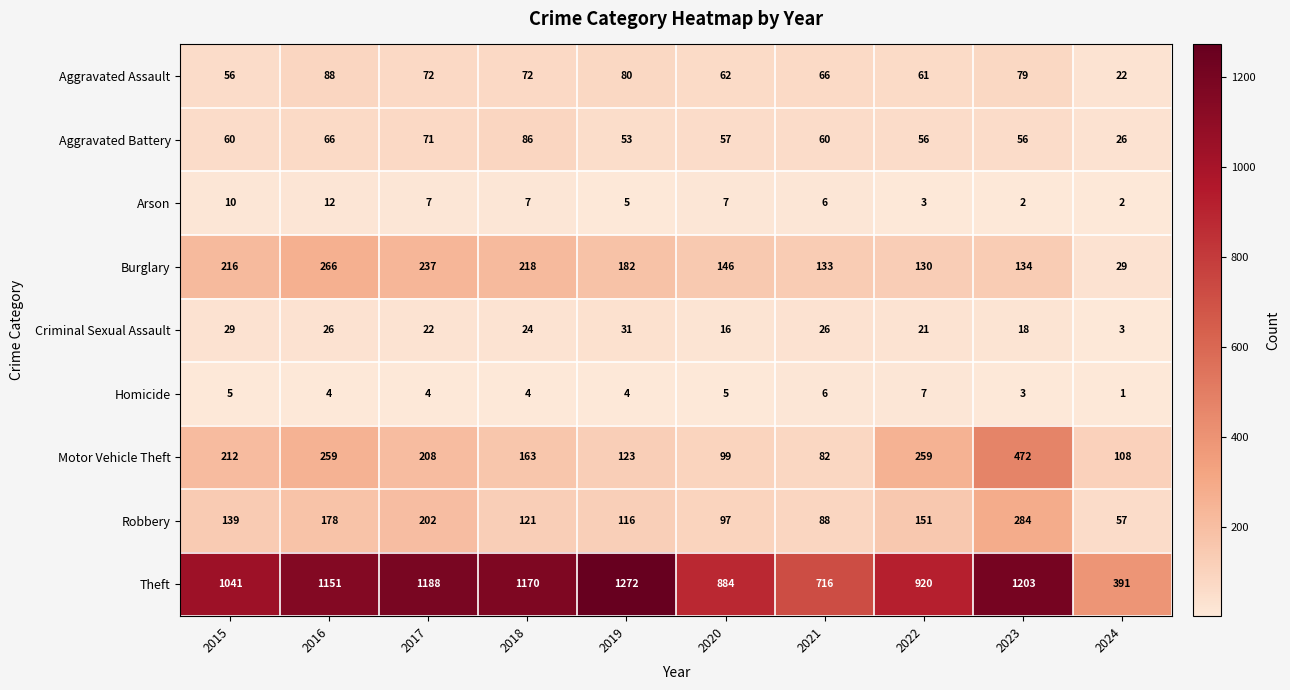

What is the average value of the Theft series?

994